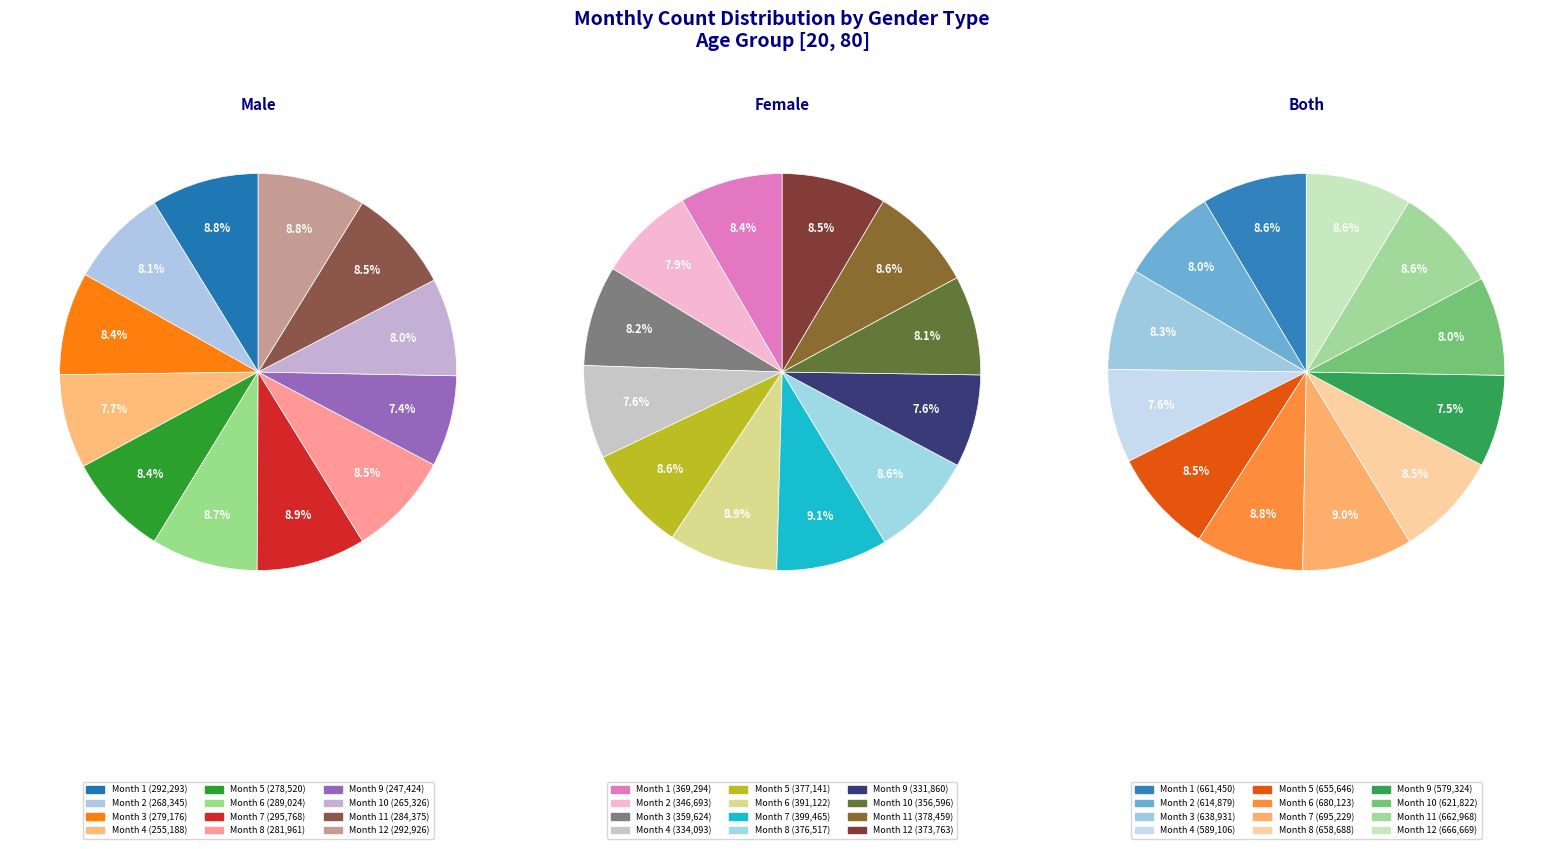

Is there any slice that represents more than half of the pie?

No